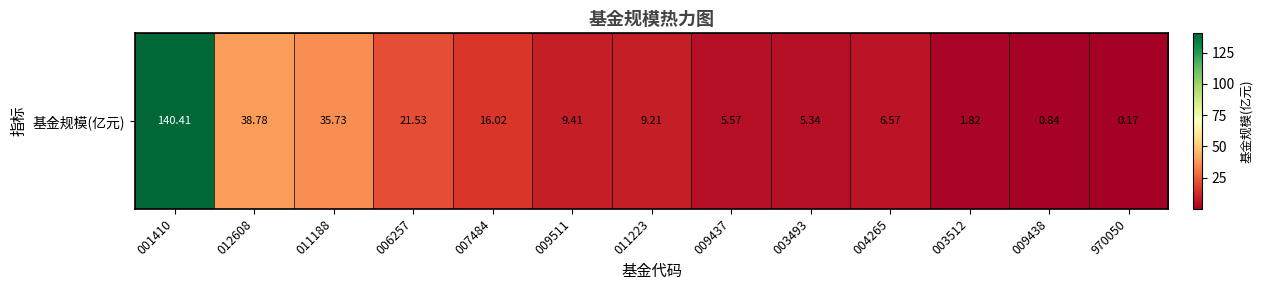

True or false: the data shows 8.1 at 003493.

False